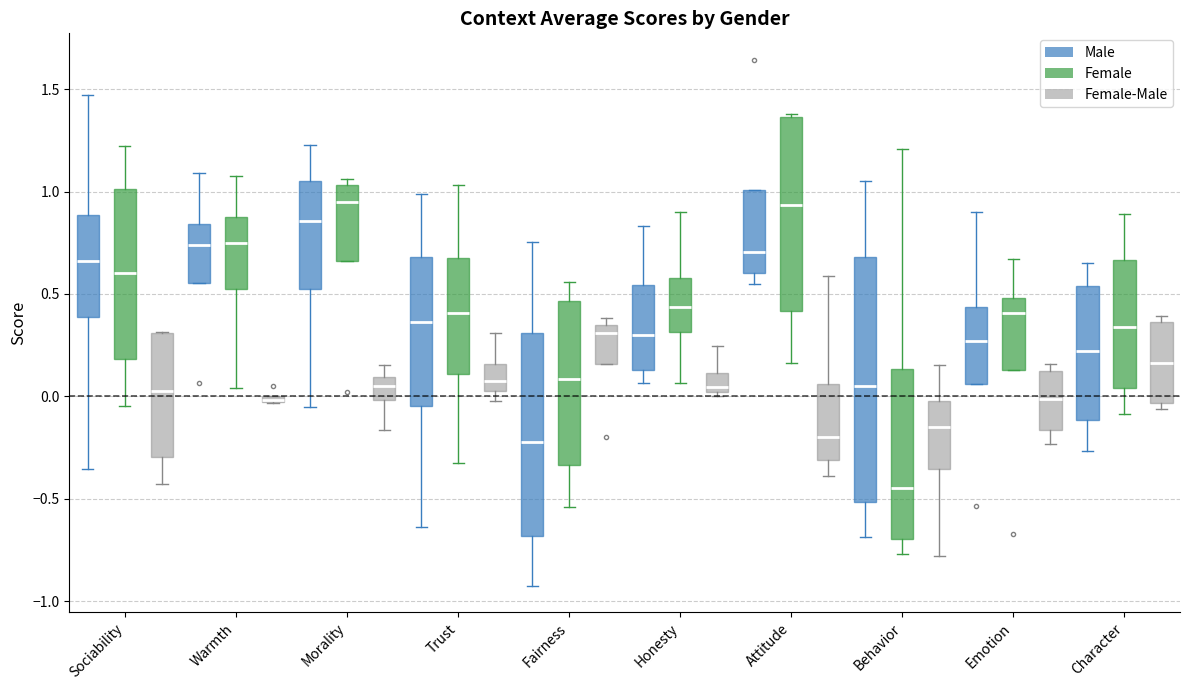

Comparing the boxes themselves (not the whiskers), which one is the tallest?

Behavior (Male)